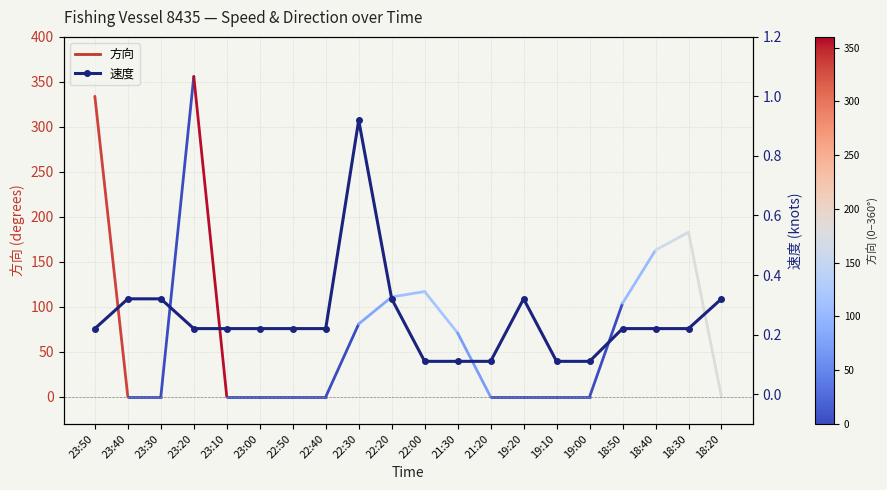

How many points are higher than both their immediate neighbors (excluding endpoints)?

2